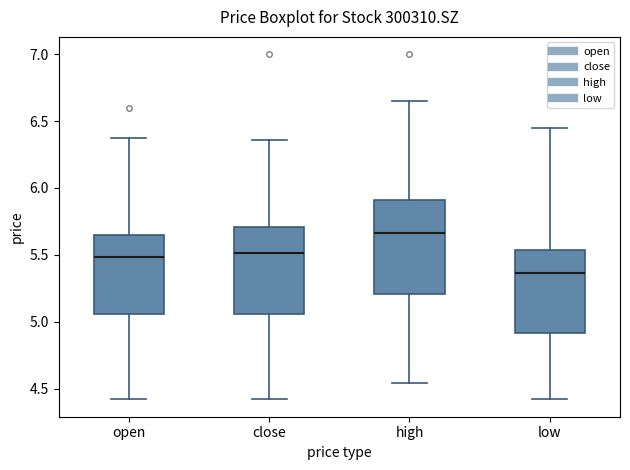

Reading left to right, transcribe this box plot: for each box, give where its median line is, the range the box spans, and where its two whiskers end, as read against the y-axis. The values are not printed on the chart, so give them approximately, as read against the axis.

open: median 5.50, box 5.05 to 5.65, whiskers 4.40 to 6.35
close: median 5.50, box 5.05 to 5.70, whiskers 4.40 to 6.35
high: median 5.65, box 5.20 to 5.90, whiskers 4.55 to 6.65
low: median 5.35, box 4.90 to 5.55, whiskers 4.40 to 6.45